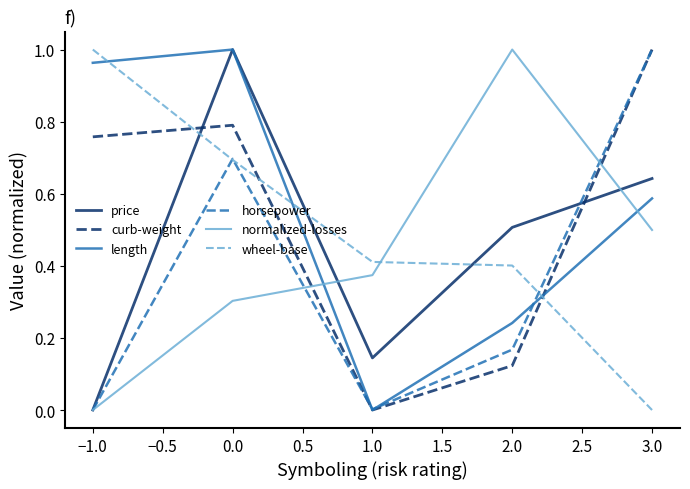

The value of horsepower at −1.0 is 0.3. True or false?

False